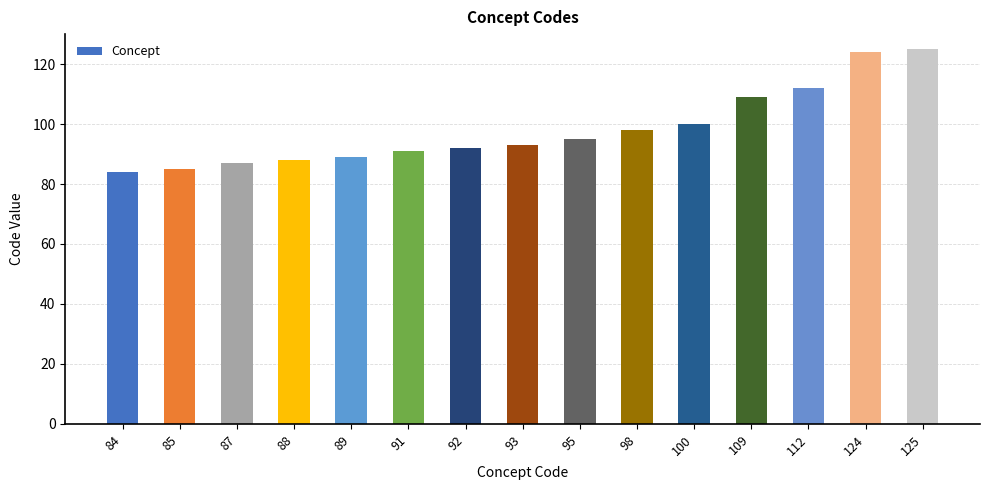

Approximately how many times larger is the value at 109 compared to 93?

1.2